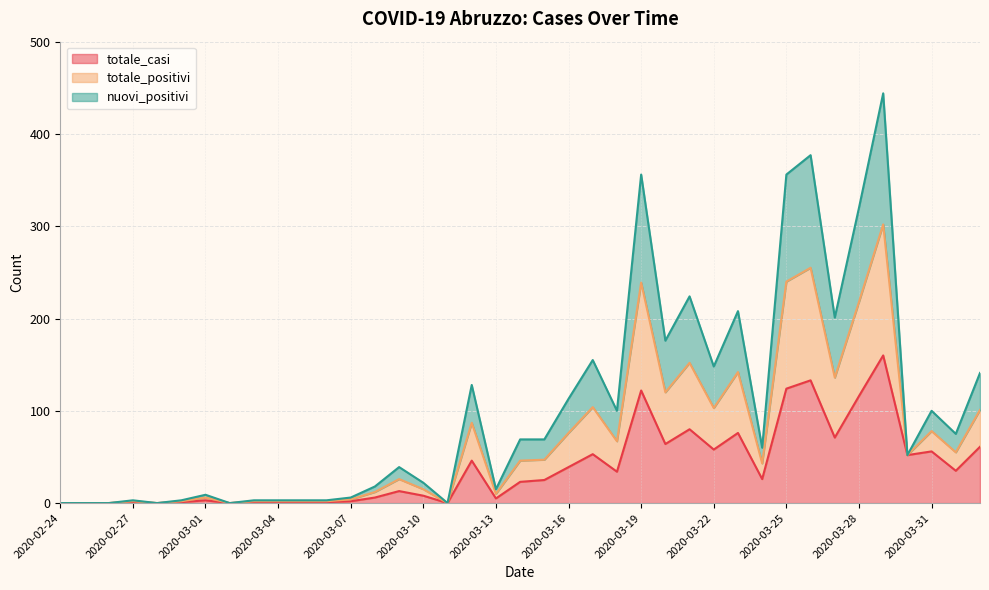

What are all the series names shown in the legend?

totale_casi, totale_positivi, nuovi_positivi